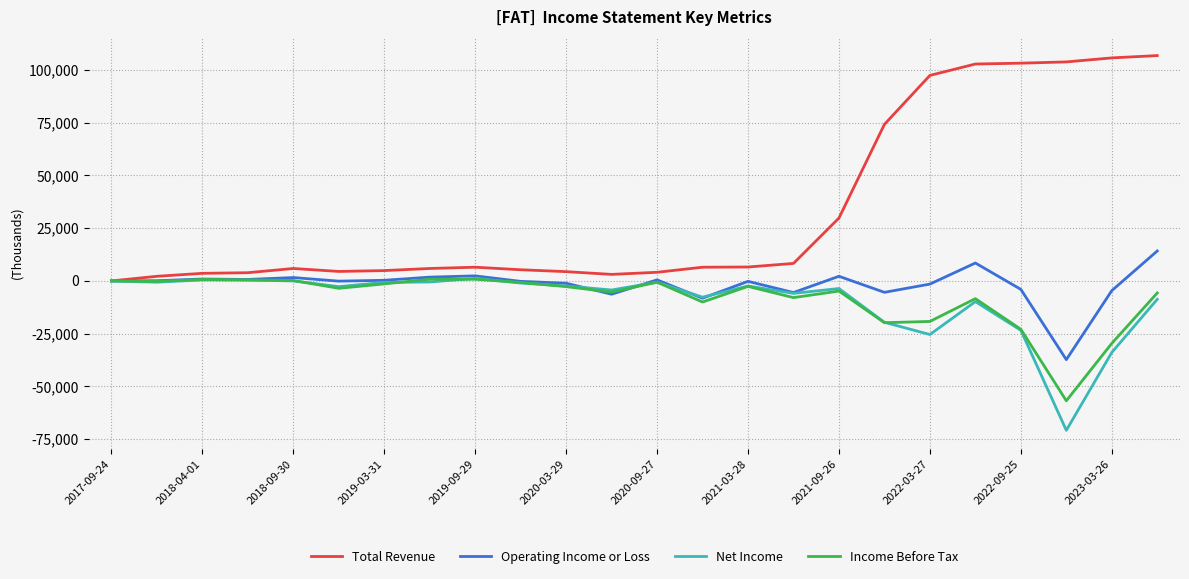

Which series has the largest total across all categories?

Total Revenue